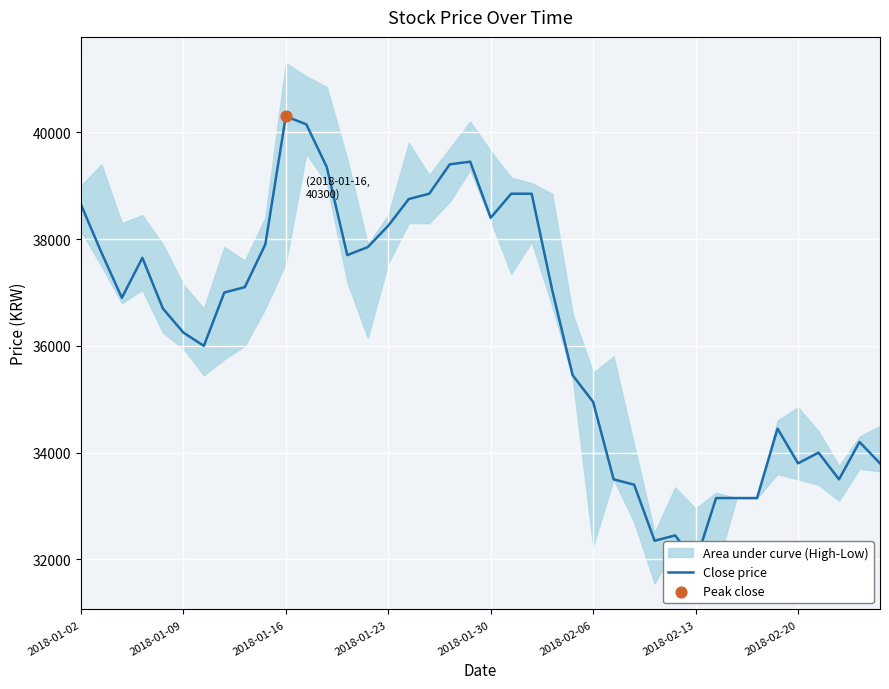

What is the change in value from 8 to 10?

+3200